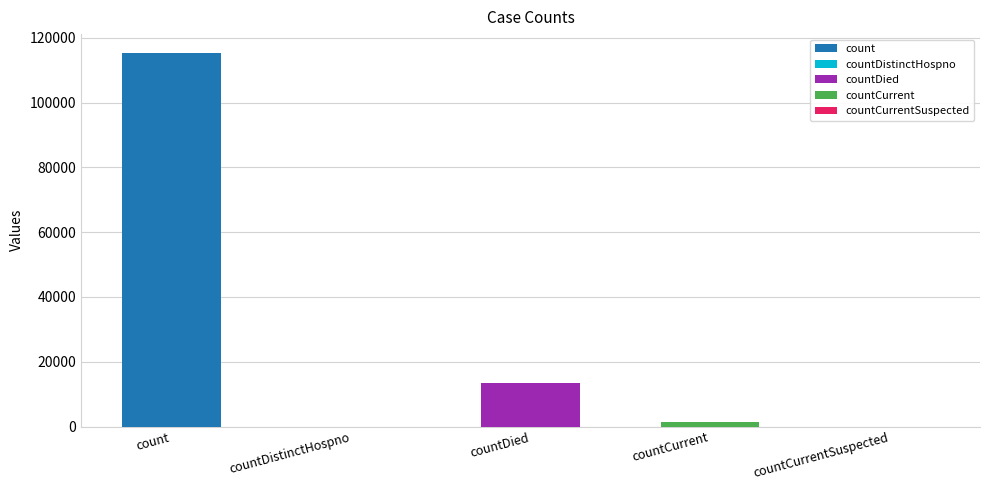

What is the difference between the values at countDied and countCurrentSuspected?

13343